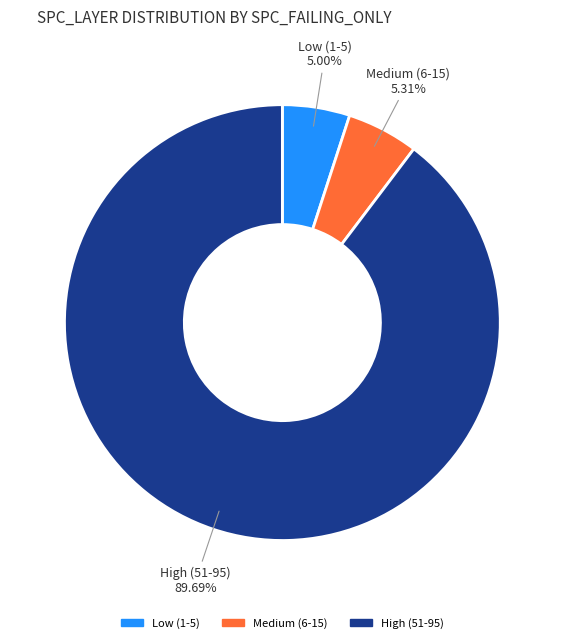

How many segments does this pie chart have?

3